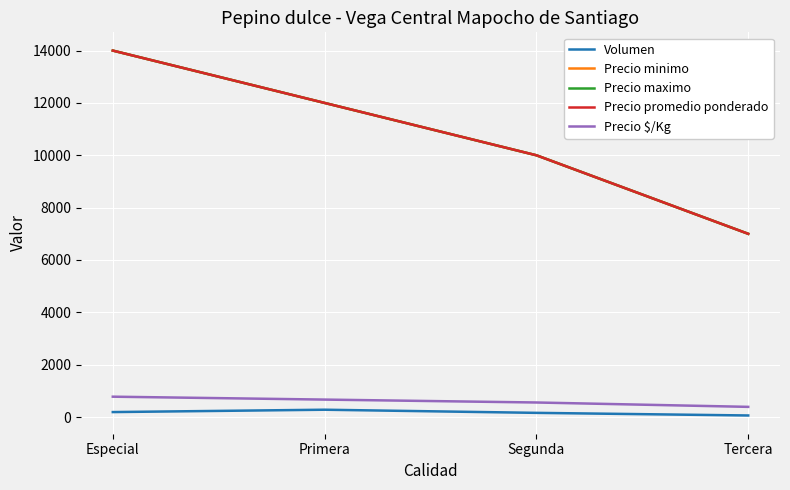

Reading left to right, what are all the values shown in this chart?

Volumen: 190	280	160	60
Precio minimo: 14000	12000	10000	7000
Precio maximo: 14000	12000	10000	7000
Precio promedio ponderado: 14000	12000	10000	7000
Precio $/Kg: 778	667	556	389